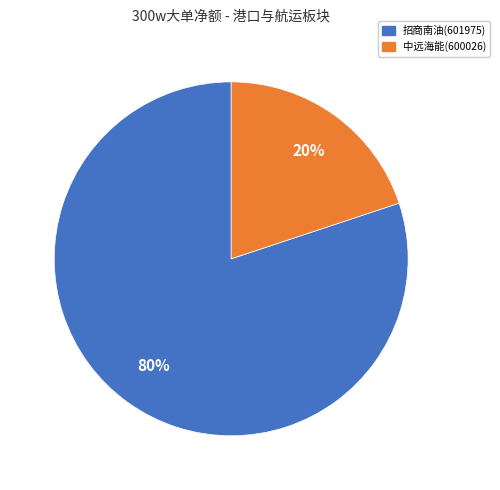

The 中远海能(600026) slice represents 27% of the pie. True or false?

False